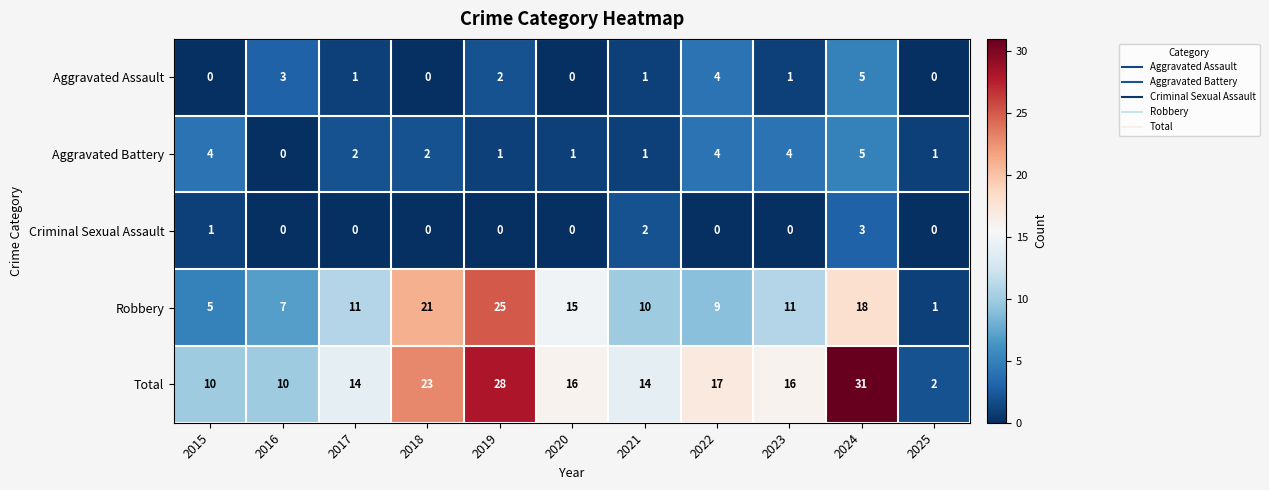

True or false: Robbery has a value of 9 at 2022.

True